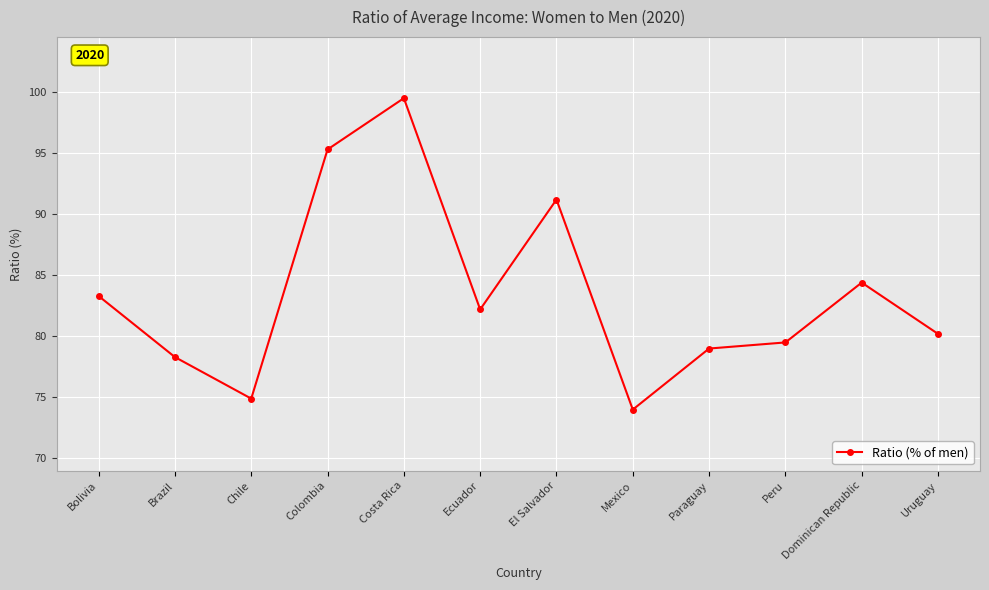

Rank the categories by value from highest to lowest.

Costa Rica, Colombia, El Salvador, Dominican Republic, Bolivia, Ecuador, Uruguay, Peru, Paraguay, Brazil, Chile, Mexico